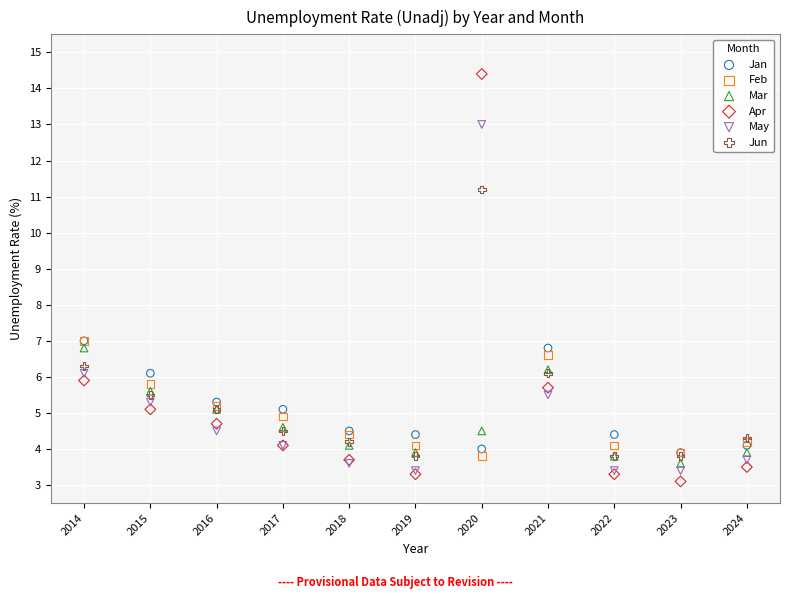

What are all the series names shown in the legend?

Jan, Feb, Mar, Apr, May, Jun